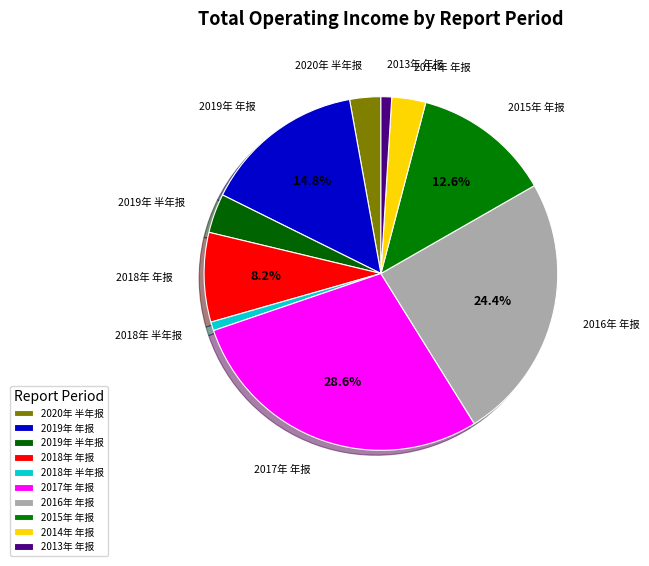

Do 2017年 年报 and 2018年 半年报 together represent more than half of the pie?

No